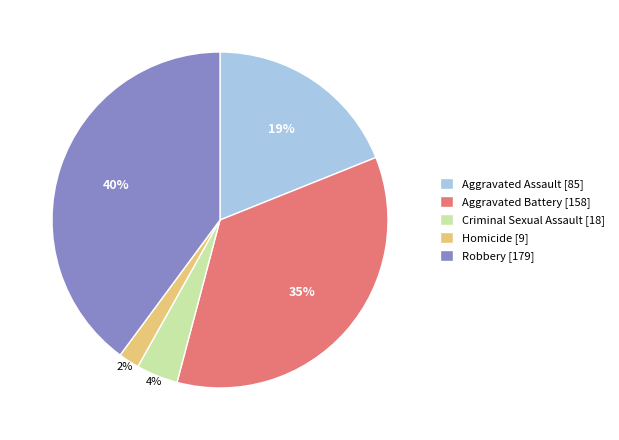

To the nearest percent, what is the combined percentage of Aggravated Battery and Criminal Sexual Assault?

39%